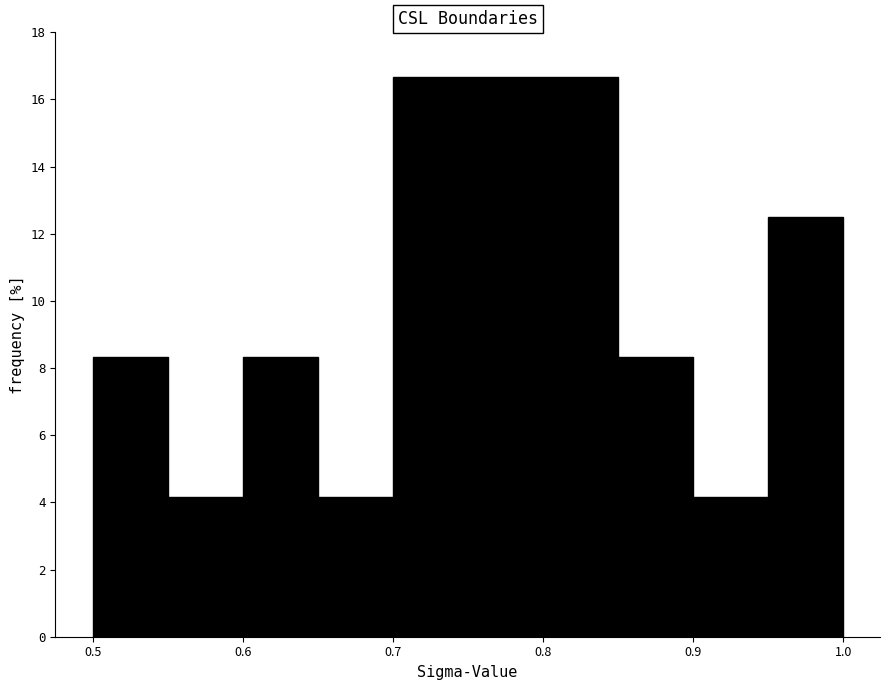

What is the height of the bar covering 0.70 to 0.75 on the x-axis? Neither the bar edges nor the heights are printed on the chart, so give them approximately, as read against the axes.

16.6